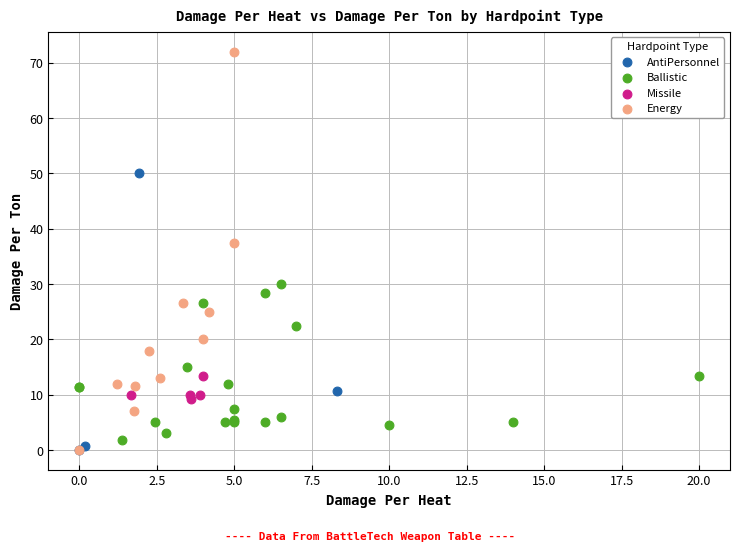

Which series contains the highest Y value?

Energy